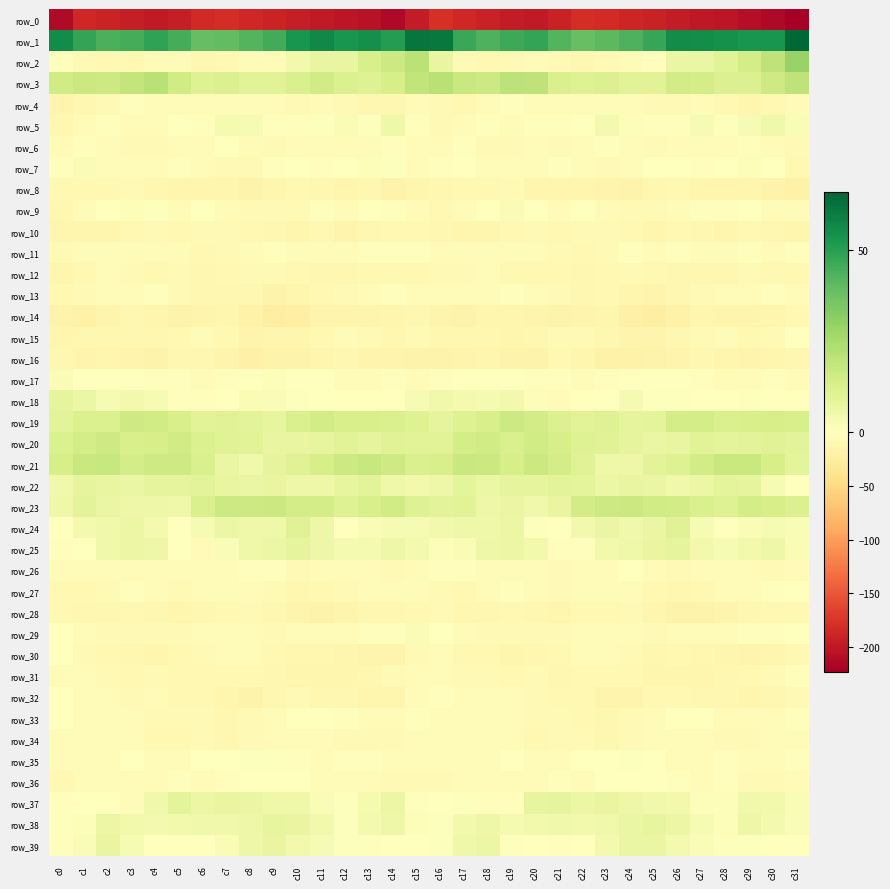

Reading left to right, extract all data points from this chart.

row_0: -211.7	-186.3	-189.7	-194.7	-198.4	-195.1	-183.7	-181.4	-186.6	-189.9	-194.8	-197.5	-201.9	-205.3	-213.8	-195.9	-178.7	-186.0	-191.3	-196.7	-198.7	-190.8	-181.2	-183.2	-188.1	-191.5	-195.9	-199.5	-202.3	-209.1	-213.0	-223.5
row_1: 55.7	48.0	44.1	45.0	48.7	44.9	39.3	39.8	42.4	45.7	53.1	56.9	53.4	54.9	51.0	61.8	61.2	47.3	43.7	46.7	48.2	42.3	39.0	40.8	43.3	47.8	55.6	55.2	54.5	53.1	53.3	65.9
row_2: -1.8	-7.4	-9.9	-8.8	-5.2	-6.0	-10.9	-9.3	-6.1	-5.2	4.2	7.4	7.7	13.1	16.4	21.0	7.3	-7.6	-10.2	-7.4	-4.3	-8.3	-11.1	-7.5	-6.2	-2.9	6.8	6.8	10.0	13.9	19.7	28.9
row_3: 15.2	16.9	16.1	18.8	21.1	15.2	11.0	11.8	10.3	10.2	12.7	15.0	12.2	10.9	13.7	19.2	21.6	17.5	16.3	20.5	19.9	12.6	11.1	11.7	10.0	10.1	14.7	14.1	11.5	11.4	15.5	19.9
row_4: -14.4	-11.8	-7.9	-2.7	-5.0	-5.1	-4.5	-4.2	-4.6	-5.3	-8.5	-6.5	-7.8	-11.3	-11.7	-6.5	-8.4	-9.7	-6.0	-2.7	-4.9	-5.7	-3.6	-5.1	-3.9	-7.1	-7.9	-6.3	-9.2	-12.3	-10.0	-6.4
row_5: -12.1	-5.9	-3.1	-4.4	-4.8	-1.3	-2.3	3.1	2.9	-1.8	-3.4	0.6	2.2	0.8	5.5	-2.4	-7.2	-4.2	-2.9	-6.1	-2.3	-2.7	-0.2	3.8	1.4	-2.8	-2.7	2.6	0.6	2.7	5.1	2.4
row_6: -6.2	-2.8	-6.1	-8.3	-7.1	-6.4	-5.6	-1.7	-4.5	-8.0	-6.7	-5.0	-5.0	-3.9	-2.5	-5.6	-4.8	-3.4	-7.5	-8.1	-6.6	-7.0	-3.8	-2.1	-6.1	-7.8	-6.1	-4.7	-5.1	-3.1	-3.8	-7.3
row_7: -2.2	2.0	-4.5	-6.2	-5.6	-3.3	-5.0	-7.5	-8.1	-2.5	-0.1	-2.8	-1.4	1.4	0.5	-3.9	-2.0	0.3	-6.4	-5.3	-5.8	-3.2	-6.0	-8.1	-6.3	-1.1	-0.6	-3.4	0.4	1.4	-1.7	-9.6
row_8: -9.8	-10.1	-9.6	-8.5	-11.2	-12.7	-12.8	-13.6	-17.3	-13.2	-9.0	-11.7	-13.0	-12.2	-16.2	-12.9	-11.7	-10.4	-9.1	-8.6	-12.7	-12.8	-12.5	-15.1	-16.5	-11.6	-9.1	-12.8	-12.3	-13.6	-17.2	-18.1
row_9: -11.0	-6.9	-1.7	1.2	0.9	-4.3	-1.4	-3.7	-8.4	-7.0	-7.0	-2.8	-3.5	-1.1	-2.5	-3.6	-9.0	-4.4	-0.8	1.8	-0.8	-4.0	-0.6	-6.2	-7.8	-7.8	-5.1	-2.8	-3.0	-0.9	-4.0	-6.3
row_10: -12.7	-13.1	-13.8	-10.4	-8.3	-9.1	-8.6	-7.2	-9.2	-11.6	-12.2	-9.2	-14.1	-10.9	-10.3	-8.9	-11.9	-13.3	-12.9	-9.4	-8.2	-9.0	-7.8	-7.8	-9.9	-12.8	-10.4	-11.0	-13.5	-9.9	-11.8	-13.7
row_11: -7.7	-6.4	-6.2	-5.0	-5.6	-5.7	-10.1	-8.3	-4.9	-3.5	-3.5	-3.7	-5.9	-2.7	-3.4	-3.4	-4.1	-6.3	-5.5	-5.4	-5.2	-7.3	-9.8	-7.6	-3.3	-4.1	-2.9	-5.3	-4.5	-2.2	-4.6	-2.6
row_12: -12.7	-9.6	-6.6	-8.5	-10.2	-8.6	-11.4	-10.2	-8.5	-8.2	-9.8	-11.1	-10.9	-9.0	-8.9	-10.2	-7.8	-7.8	-6.8	-9.7	-9.4	-9.3	-11.3	-9.8	-7.5	-9.0	-10.7	-10.8	-10.7	-7.7	-10.3	-9.0
row_13: -9.7	-8.2	-5.1	-3.7	-3.5	-7.5	-11.1	-10.9	-11.1	-16.2	-12.5	-9.6	-7.0	-5.8	-3.1	-6.3	-5.9	-6.8	-4.5	-3.1	-4.8	-8.6	-11.8	-10.0	-13.5	-15.7	-11.3	-8.4	-6.3	-4.9	-2.9	-6.2
row_14: -16.4	-17.5	-15.1	-12.2	-13.2	-16.3	-15.4	-13.2	-17.6	-23.5	-21.1	-14.9	-15.1	-14.9	-13.6	-10.5	-14.0	-17.3	-13.3	-12.5	-14.1	-16.3	-14.4	-13.7	-20.6	-23.9	-18.5	-14.0	-15.5	-14.6	-12.4	-9.6
row_15: -12.7	-11.8	-11.9	-12.0	-11.9	-8.9	-6.8	-9.3	-14.0	-13.6	-12.6	-9.3	-6.8	-7.2	-10.6	-8.0	-11.6	-12.2	-11.9	-12.2	-11.2	-7.5	-7.1	-11.2	-14.4	-14.0	-11.4	-7.6	-6.6	-9.0	-8.1	-0.4
row_16: -11.8	-14.9	-12.7	-14.1	-17.3	-11.7	-11.5	-15.6	-19.8	-17.0	-16.2	-12.5	-11.7	-14.8	-15.1	-15.9	-16.1	-15.3	-12.6	-15.7	-16.2	-10.2	-13.0	-17.7	-19.2	-16.6	-15.5	-11.0	-12.9	-15.5	-13.2	-11.8
row_17: 2.0	-0.5	0.0	-0.5	-2.5	-2.8	-3.8	-3.2	-1.1	1.1	-0.7	-1.2	-6.0	-5.4	-3.4	-4.2	-3.2	-1.4	0.2	-1.5	-2.8	-3.0	-3.9	-2.9	0.5	0.4	-0.9	-3.0	-6.6	-4.3	-2.5	-3.8
row_18: 8.6	6.6	2.9	4.2	2.8	-2.5	-2.3	-0.6	2.6	2.0	0.5	0.0	-1.2	0.4	-0.5	2.7	5.0	4.1	3.1	4.2	1.1	-3.6	-1.4	-0.1	3.5	0.6	0.7	-0.9	-0.9	0.5	-0.3	-0.2
row_19: 9.4	12.0	12.0	15.9	15.3	13.1	10.1	10.8	9.7	8.0	12.4	14.5	13.1	13.3	12.7	11.0	8.3	10.8	13.3	16.5	14.6	11.4	10.0	11.1	8.5	8.8	14.4	14.1	12.8	13.1	13.5	13.2
row_20: 12.2	14.1	15.5	13.1	13.8	15.4	11.9	10.5	9.8	7.4	7.5	8.2	9.8	8.6	10.3	10.1	10.2	14.1	15.1	12.4	15.1	13.9	11.1	10.7	8.6	7.1	7.5	9.9	8.8	9.4	10.4	9.4
row_21: 13.6	17.1	17.8	14.2	15.5	15.7	12.6	6.7	4.7	8.7	10.5	13.4	16.0	17.5	15.6	12.4	13.2	17.5	16.8	13.8	16.5	14.4	10.7	5.2	5.8	9.7	10.8	14.8	17.1	17.1	13.6	9.0
row_22: 5.0	8.3	7.4	6.9	8.6	8.7	9.7	7.2	6.8	7.7	5.7	6.0	7.9	9.6	5.5	4.3	5.7	8.8	6.3	8.2	8.2	9.3	9.1	6.6	7.3	7.0	5.1	6.6	9.0	8.6	2.9	-0.7
row_23: 5.2	9.5	7.2	6.0	6.1	5.3	12.5	16.4	16.1	16.7	14.3	14.1	10.8	13.1	15.0	11.0	9.7	10.0	5.8	6.7	5.0	7.6	14.9	16.3	16.7	15.3	14.5	12.8	11.0	14.4	13.8	11.6
row_24: -0.9	3.8	5.1	6.3	3.7	-1.5	2.8	6.5	5.2	5.5	10.8	5.8	0.5	1.6	3.1	2.8	4.1	5.3	5.4	6.5	0.8	-0.2	4.3	7.0	4.7	7.1	10.6	2.7	0.5	2.2	3.0	2.3
row_25: -2.8	-1.1	4.8	6.3	6.0	-0.2	-4.1	1.8	5.4	6.2	8.7	6.0	3.3	3.2	6.1	3.9	1.1	2.3	5.7	6.3	4.5	-2.8	-2.8	4.2	5.6	7.3	8.5	4.5	2.9	4.2	5.9	2.4
row_26: -4.5	-4.8	-4.0	-5.8	-4.7	-6.5	-6.3	-4.9	-2.1	-3.2	-8.3	-6.6	-6.8	-6.1	-7.8	-5.7	-2.5	-3.2	-4.7	-5.9	-4.7	-7.2	-5.6	-4.4	-1.4	-5.3	-8.4	-6.1	-6.6	-6.4	-7.8	-4.4
row_27: -9.6	-10.3	-8.7	-3.4	-4.5	-8.5	-6.9	-6.7	-4.7	-7.2	-11.0	-10.2	-7.7	-6.2	-4.9	-6.1	-7.1	-9.5	-6.6	-2.5	-6.5	-8.7	-6.4	-6.7	-4.4	-9.3	-11.3	-8.9	-6.9	-6.1	-3.3	-0.5
row_28: -9.8	-11.1	-11.2	-10.4	-11.2	-13.2	-11.5	-9.2	-7.7	-10.8	-14.4	-17.3	-15.1	-11.9	-10.6	-9.8	-8.7	-10.9	-10.7	-10.1	-12.1	-13.6	-10.3	-8.7	-8.1	-12.6	-16.1	-16.6	-14.2	-11.1	-10.1	-9.3
row_29: -1.6	-6.5	-7.7	-8.0	-8.0	-8.4	-5.8	-4.3	-5.0	-8.5	-5.9	-6.6	-5.3	-3.2	-2.8	2.0	-0.7	-6.9	-7.8	-7.8	-8.3	-8.1	-4.8	-4.1	-6.5	-8.2	-5.6	-6.4	-4.6	-3.1	-1.9	-0.2
row_30: -1.5	-8.2	-9.0	-11.3	-12.6	-9.9	-7.7	-4.7	-6.2	-10.2	-10.9	-11.0	-13.2	-15.1	-14.3	-7.3	-3.6	-9.2	-9.4	-12.5	-11.6	-9.5	-6.3	-4.8	-7.7	-11.0	-10.5	-12.0	-13.8	-15.3	-12.8	-9.2
row_31: -3.5	-5.8	-8.1	-9.5	-7.2	-9.8	-10.2	-9.8	-9.8	-11.0	-12.8	-13.7	-12.6	-11.0	-8.6	-5.3	-3.5	-7.1	-8.5	-9.2	-7.3	-11.3	-9.5	-10.0	-9.6	-12.3	-13.2	-13.7	-11.7	-10.4	-7.0	-3.5
row_32: -1.2	-4.4	-6.6	-7.0	-6.6	-9.7	-8.8	-12.4	-16.3	-12.1	-8.5	-10.9	-11.7	-12.8	-12.8	-5.5	-3.1	-5.8	-6.9	-6.7	-7.6	-9.9	-9.4	-14.4	-15.6	-10.3	-9.4	-11.3	-12.0	-12.9	-11.9	-7.8
row_33: -1.5	-5.3	-6.2	-6.6	-7.1	-7.5	-8.3	-11.3	-8.6	-5.1	-1.5	-0.0	-2.8	-5.7	-4.4	-2.4	-3.8	-5.9	-6.9	-6.2	-7.6	-7.3	-9.9	-10.6	-7.4	-3.6	-0.9	-0.2	-4.6	-5.2	-3.8	-3.0
row_34: -6.9	-4.2	-3.8	-5.6	-9.4	-9.6	-7.3	-11.8	-8.0	-6.7	-6.2	-5.4	-7.3	-7.8	-7.3	-6.4	-5.2	-3.6	-4.8	-6.6	-10.3	-8.2	-8.7	-11.4	-7.2	-6.6	-5.6	-5.7	-8.0	-7.8	-6.3	-5.7
row_35: -5.2	-6.2	-5.4	0.0	-3.7	-4.7	-1.7	-0.9	0.7	0.6	-2.5	-5.1	-2.5	-3.1	-5.3	-4.3	-3.7	-6.4	-3.5	-0.2	-4.9	-3.6	-0.9	-0.4	0.6	0.2	-3.9	-4.7	-2.0	-4.4	-4.7	-2.5
row_36: -10.3	-6.9	-6.2	-5.8	-4.3	-3.2	-4.7	-1.9	-0.2	-0.7	-1.7	-5.3	-3.6	-5.6	-8.0	-7.4	-7.5	-5.7	-6.6	-5.2	-3.9	-3.4	-4.4	-0.6	-0.4	-1.0	-3.1	-5.4	-3.4	-7.3	-8.0	-5.9
row_37: -3.1	-0.4	-0.9	-4.0	4.9	9.1	6.6	7.3	6.8	5.2	5.3	2.2	0.6	3.2	6.2	0.8	0.3	1.0	-2.8	-2.1	8.2	8.5	6.2	7.7	5.9	5.0	4.3	1.4	1.1	5.1	4.4	2.3
row_38: 0.5	1.2	6.4	4.2	4.1	4.5	4.7	4.7	5.8	7.9	7.3	4.3	0.9	3.9	6.0	1.4	1.0	4.2	6.1	3.6	4.6	4.8	4.6	4.7	6.7	8.0	6.4	2.8	1.2	6.2	3.7	1.6
row_39: -2.1	2.0	7.3	2.7	-0.7	-1.6	-1.6	2.4	5.8	7.6	4.6	2.6	0.8	0.7	-0.5	-1.2	0.9	5.6	6.4	0.8	-0.9	-2.1	-0.4	3.8	7.0	7.1	3.7	1.5	0.7	0.7	-1.5	-0.6